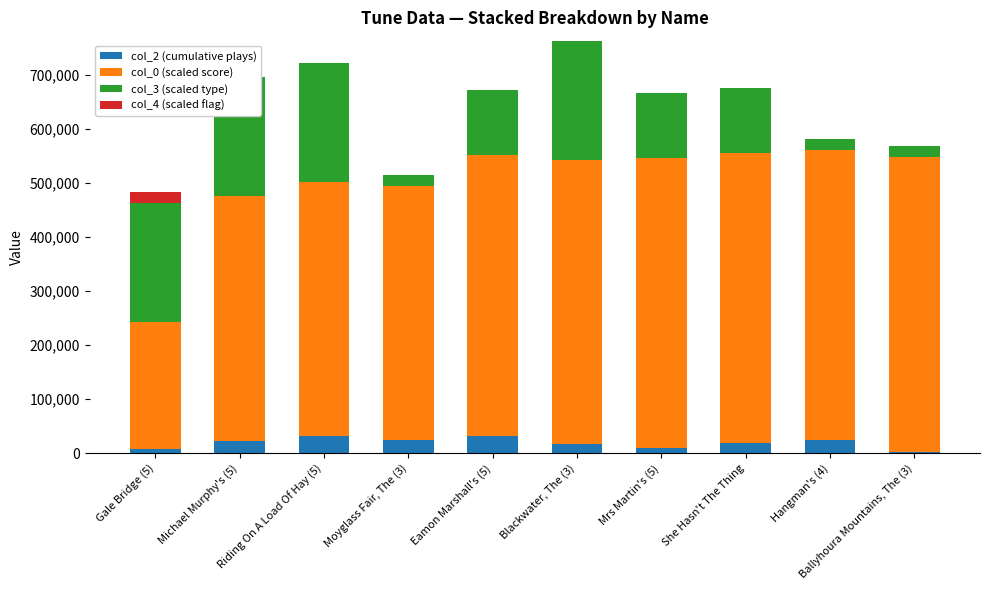

What is the value of the col_3 (scaled type) bar at the 6th from the left?

220000.0